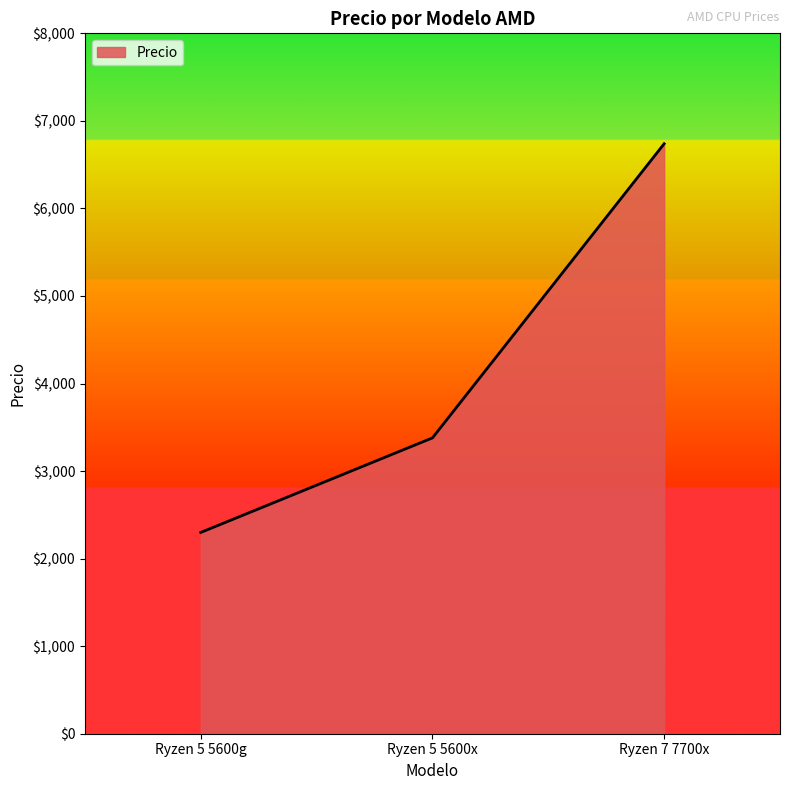

At which label is the value closest to 4519?

Ryzen 5 5600x